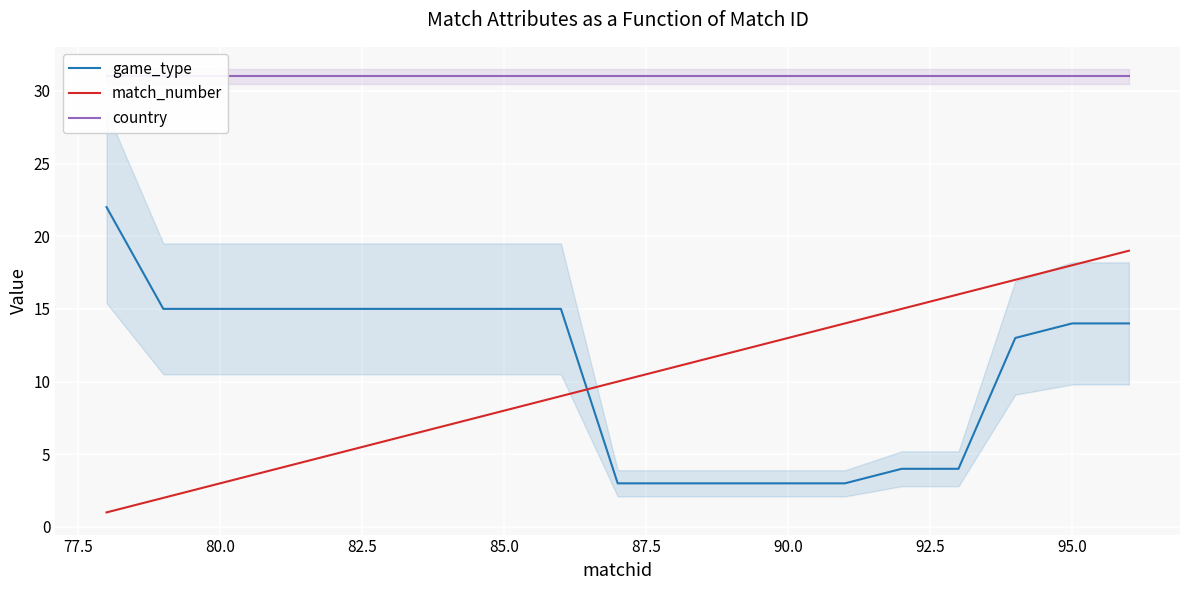

What are all the series names shown in the legend?

game_type, match_number, country